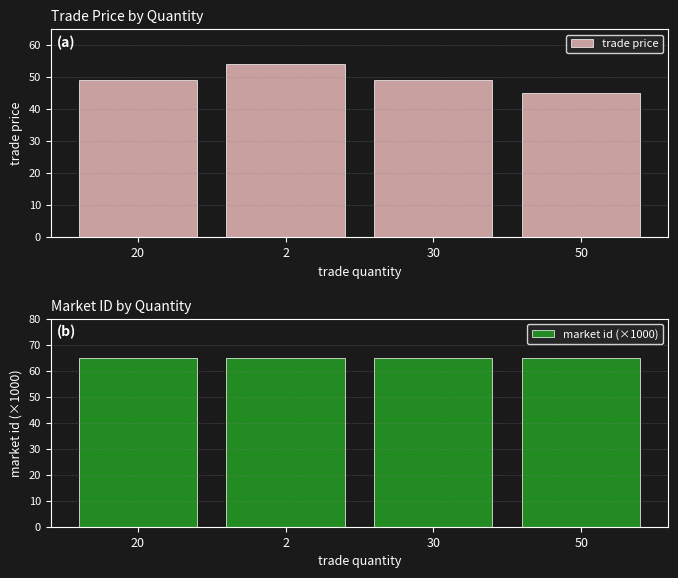

Reading left to right, extract all data points from this chart.

trade price: 49.0	54.0	49.0	45.0
market id (×1000): 64.8	64.8	64.8	64.8